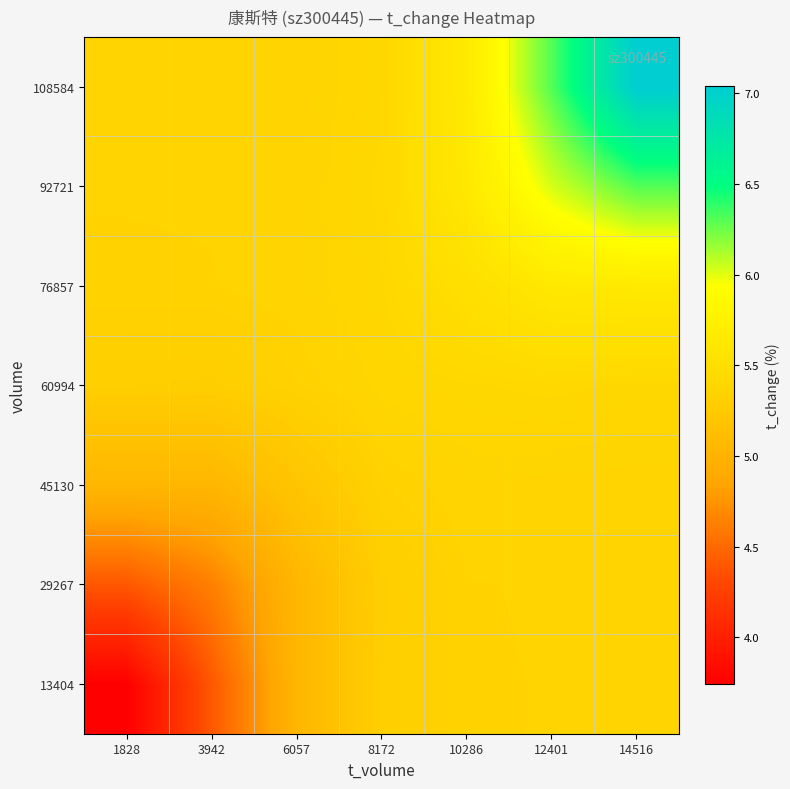

Between 1828 and 10286, which series saw the biggest shift?

13404